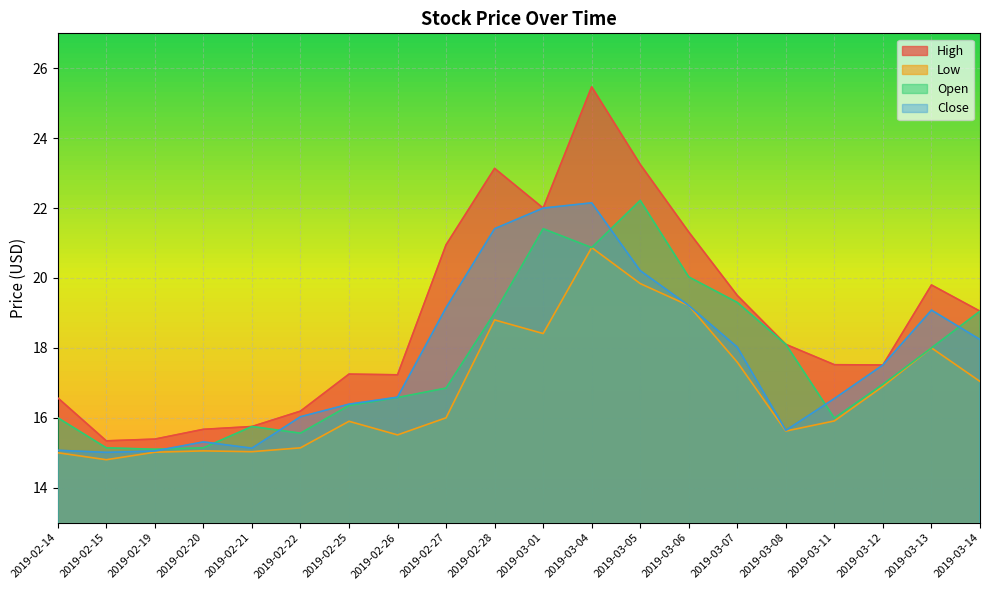

How many lines are shown in the chart?

4